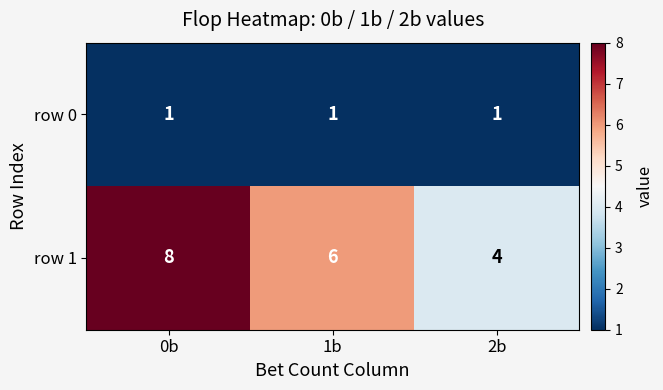

What is the sum of the row 1 values at 0b and 2b?

12